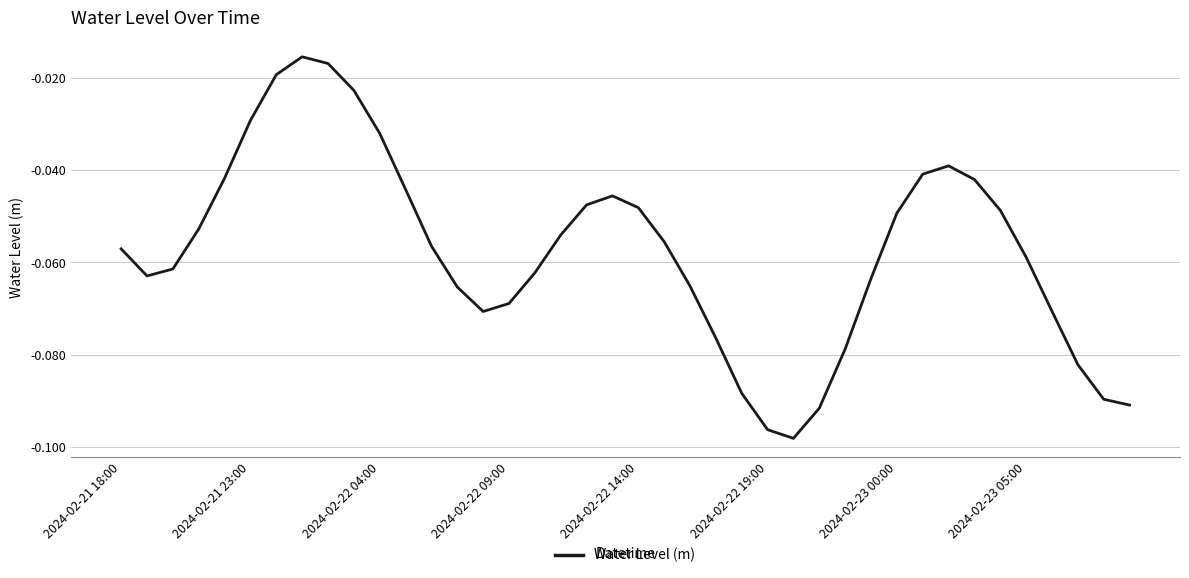

The chart shows a value of -0.1 at 2024-02-23 00:00. True or false?

False